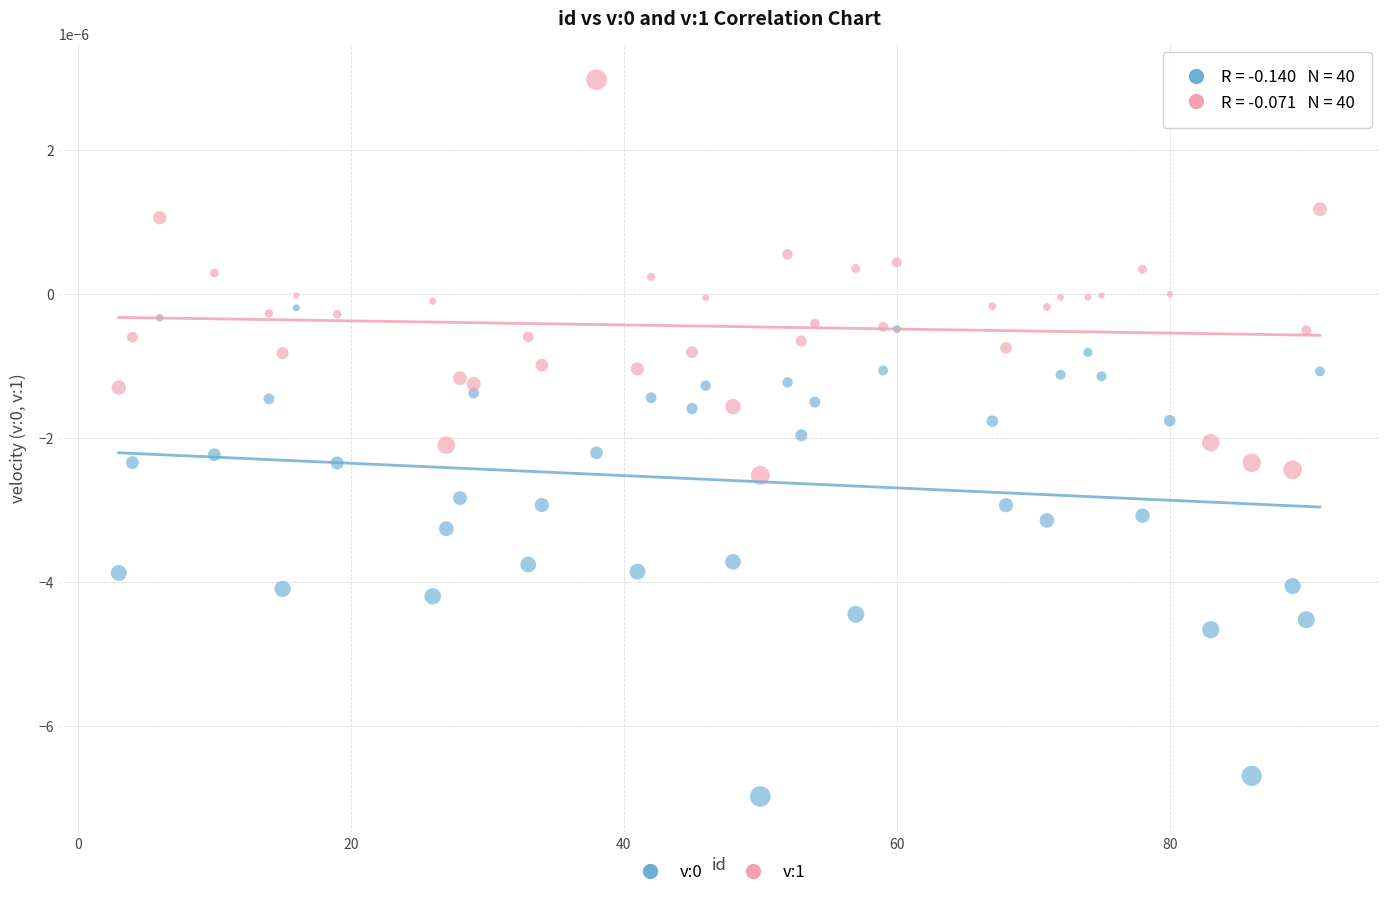

Which series reaches the maximum Y coordinate?

v:1